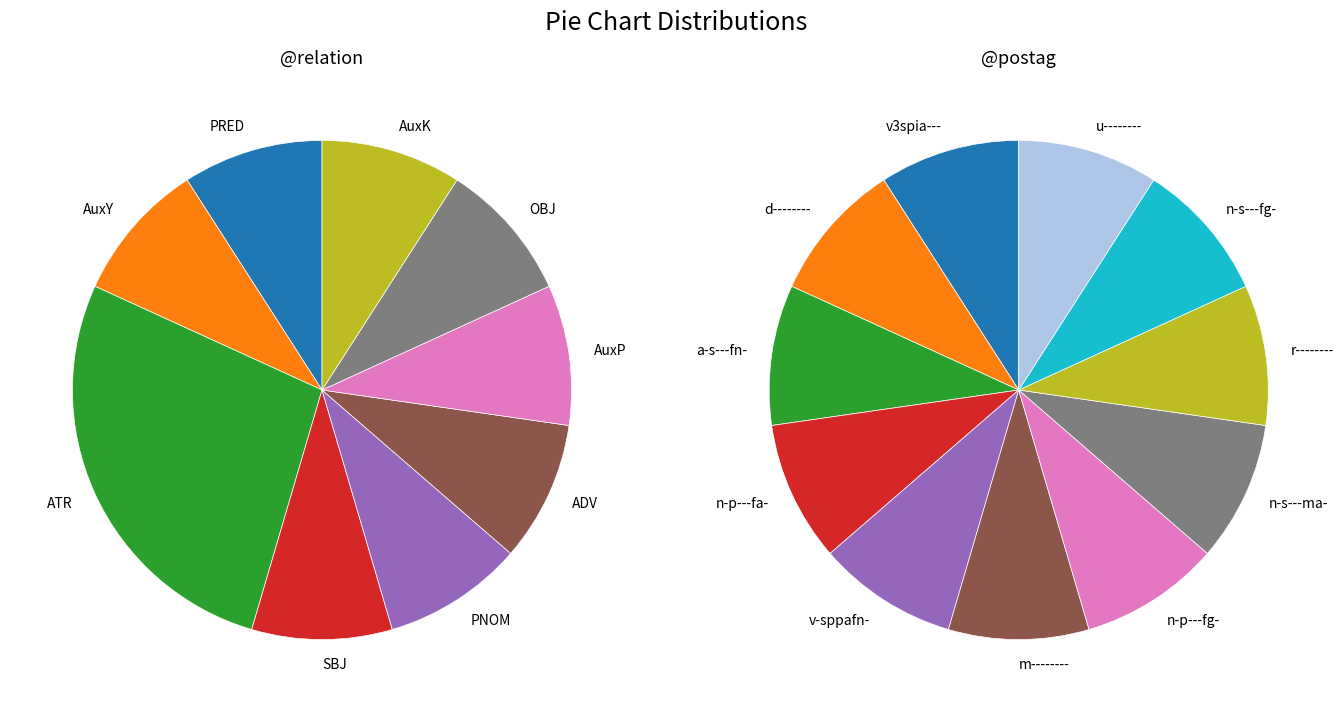

Is there a majority slice in this chart?

No